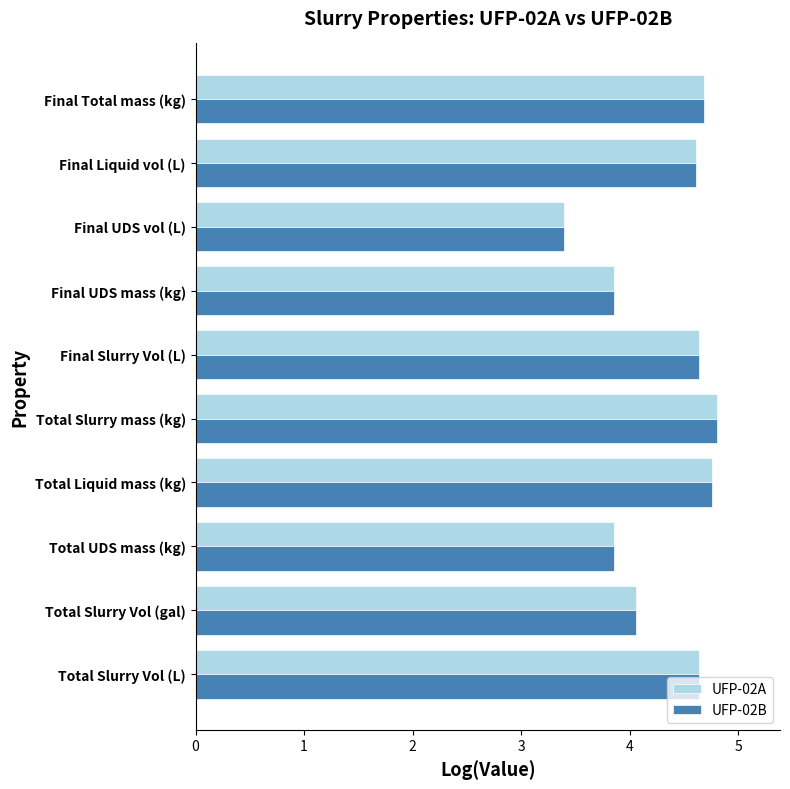

What is the maximum value shown in the chart?

4.8